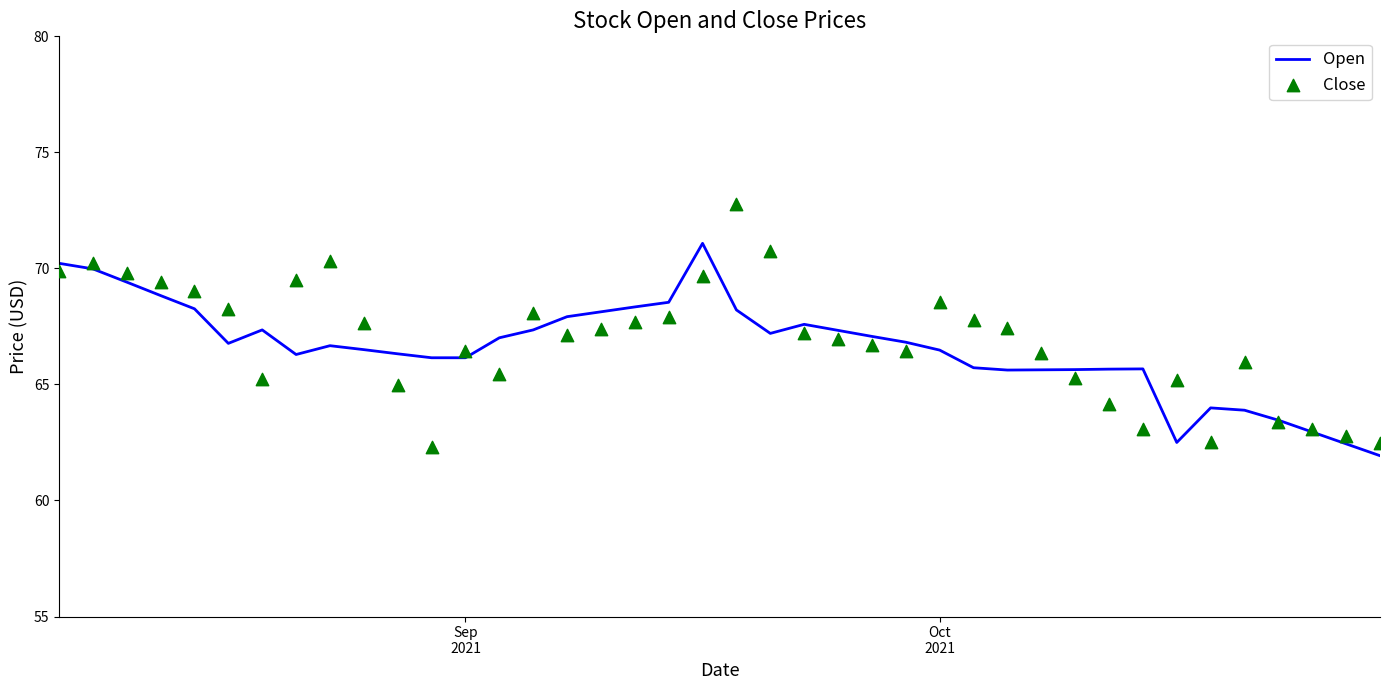

Which series has the largest total across all categories?

Close